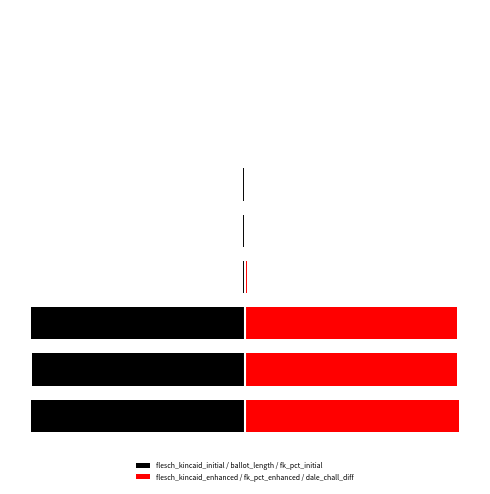

Which series has the largest total across all categories?

flesch_kincaid_enhanced / fk_pct_enhanced / dale_chall_diff